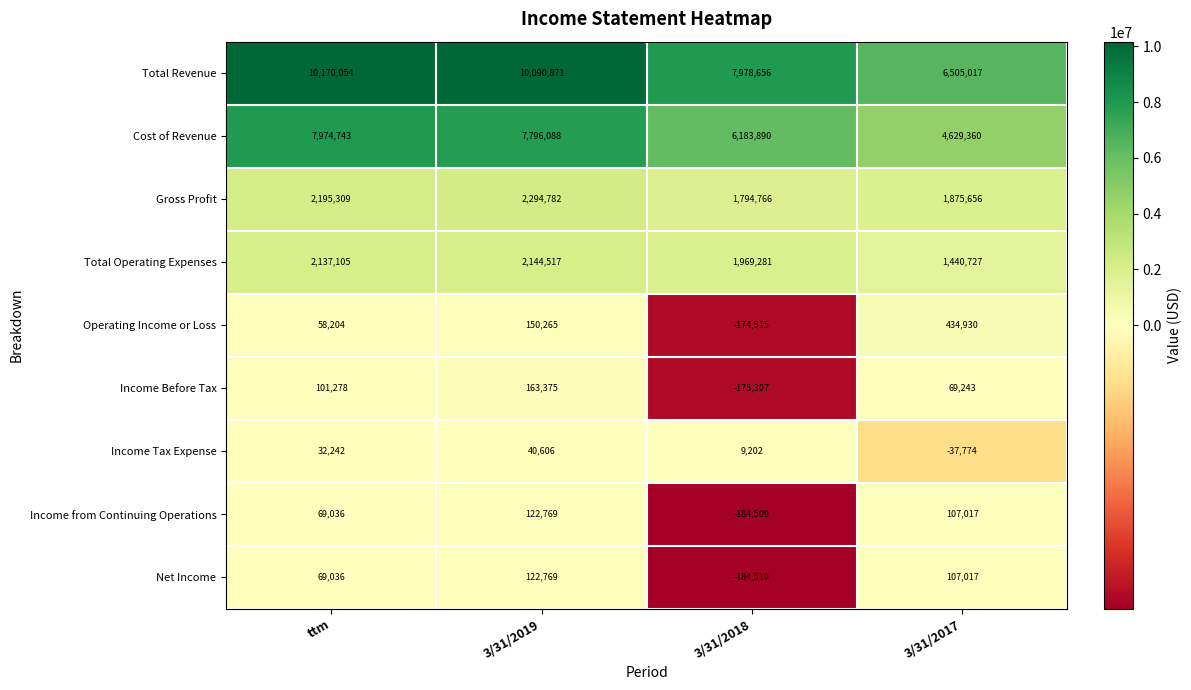

What is the average value of the Gross Profit series?

2040128